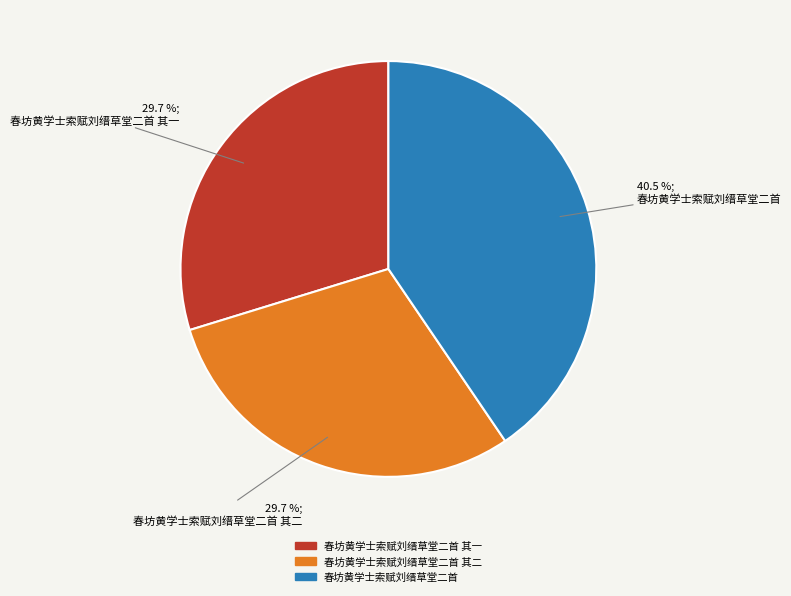

Between 春坊黄学士索赋刘缙草堂二首 其二 and 春坊黄学士索赋刘缙草堂二首, which is larger?

春坊黄学士索赋刘缙草堂二首